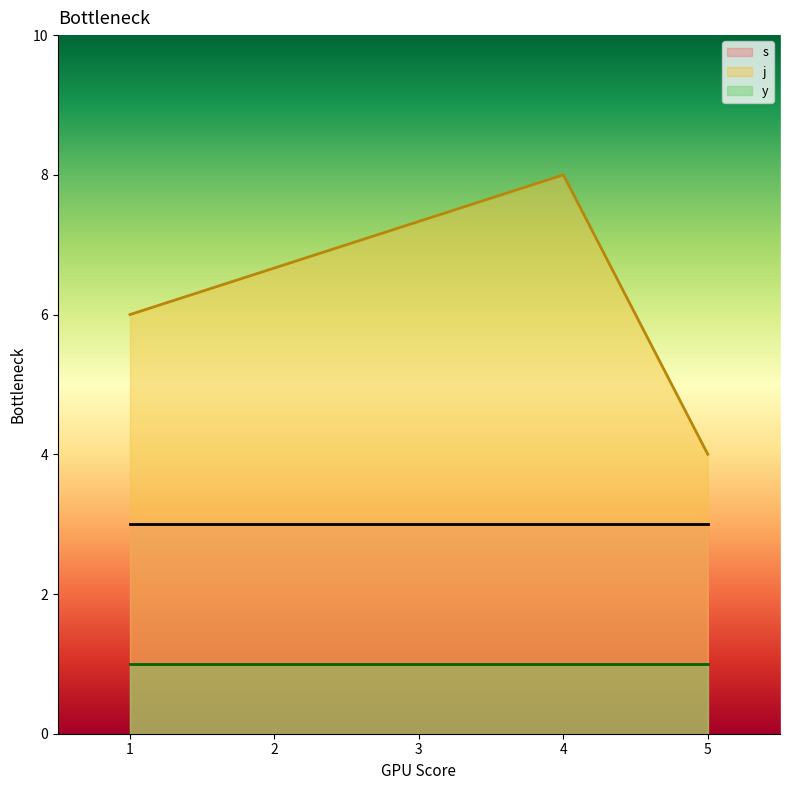

The value of j at 1 is 6. True or false?

True